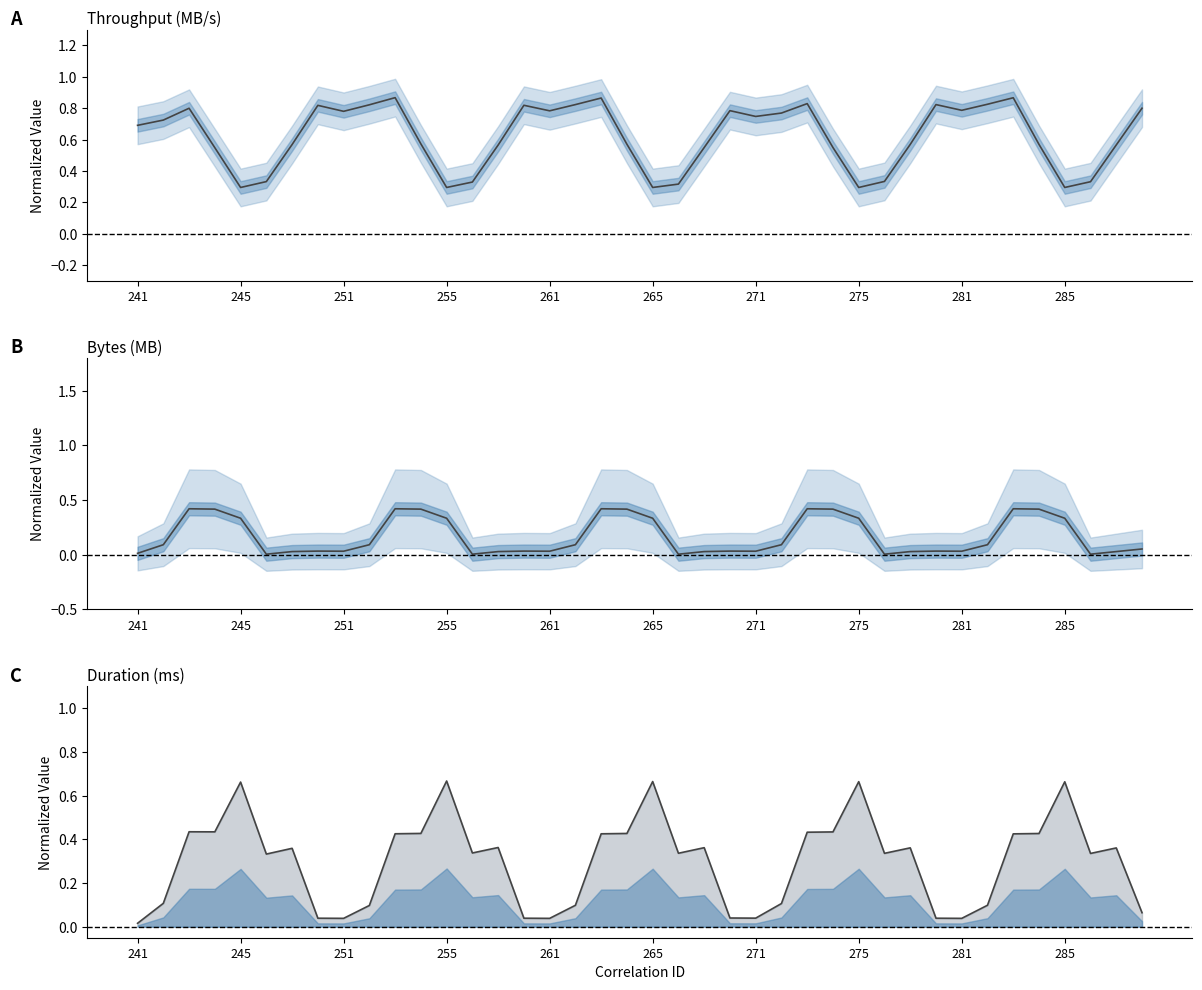

Where is Duration (ms) nearest to the value 0?

241